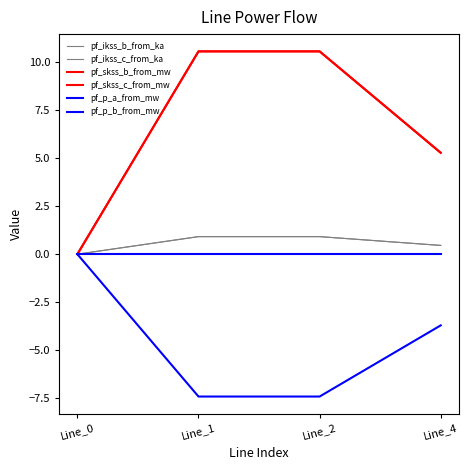

Is it true that pf_p_a_from_mw equals 0.0 at Line_1?

False